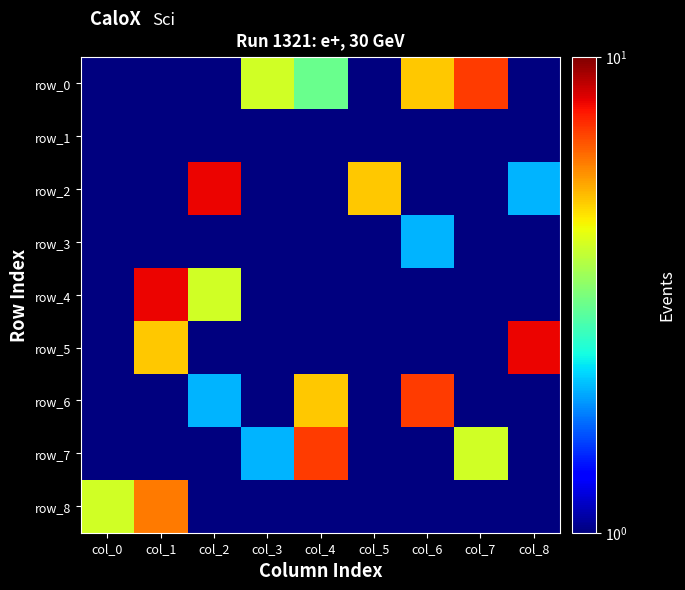

Which category has the highest value in the row_4 series?

col_1